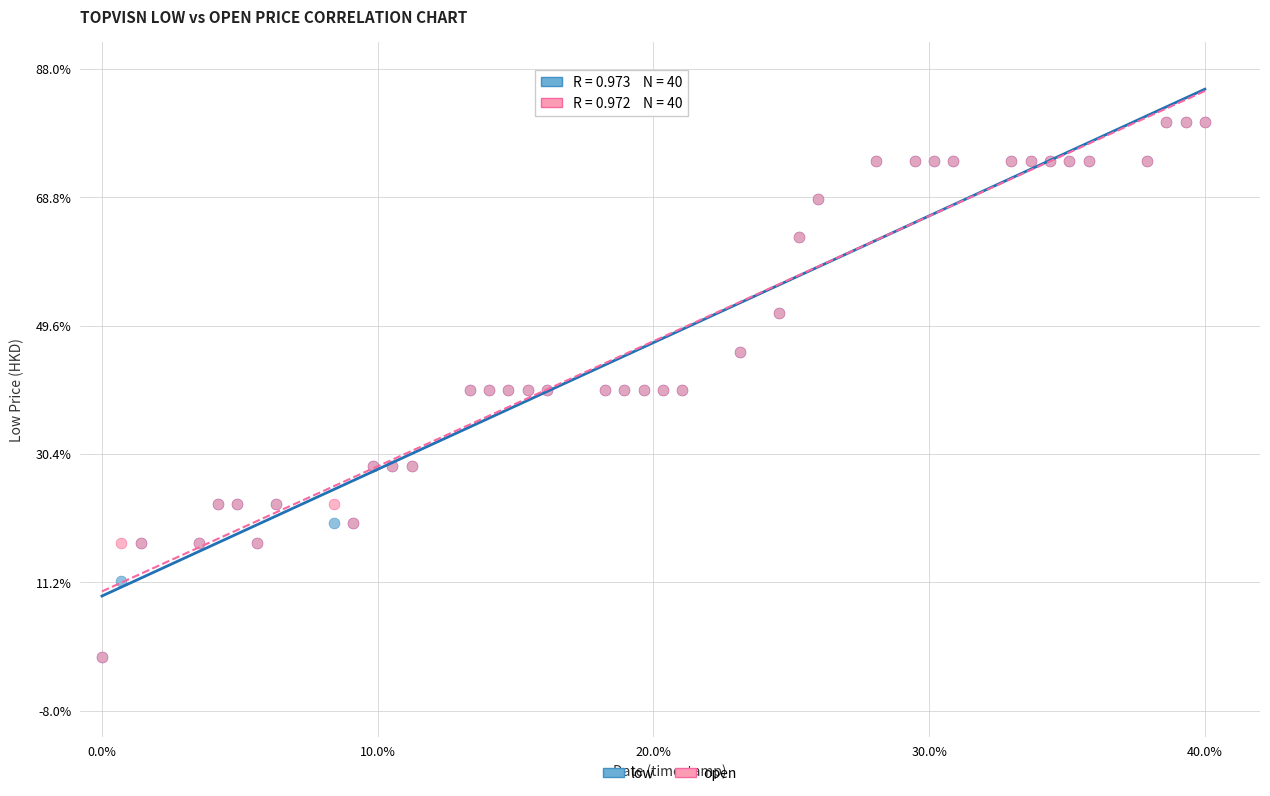

What are all the series names shown in the legend?

low, open